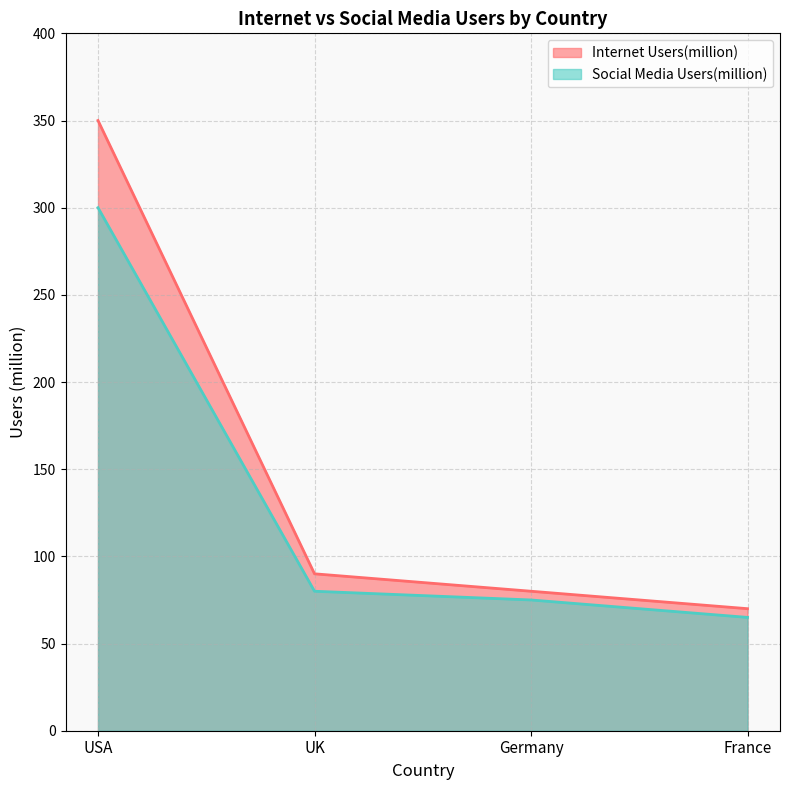

At which label does Internet Users(million) reach its peak?

USA